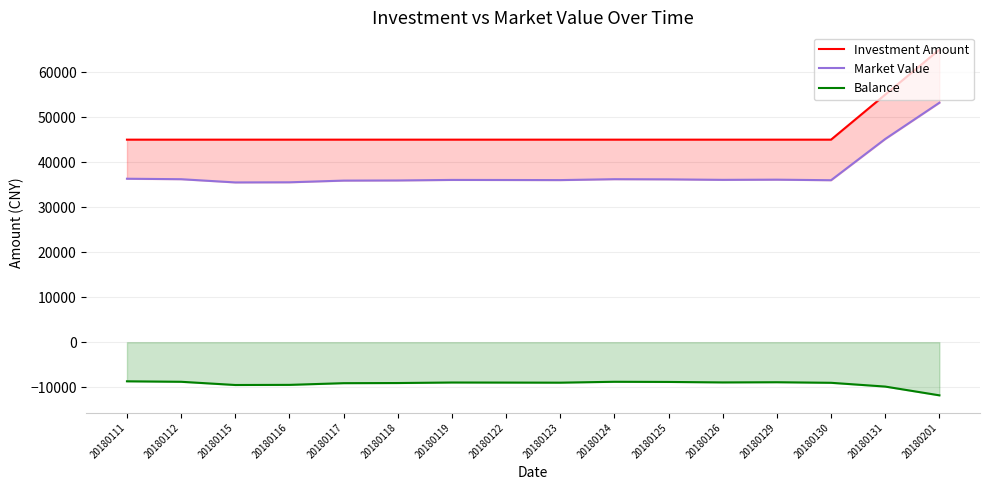

How many distinct data groups are displayed?

3